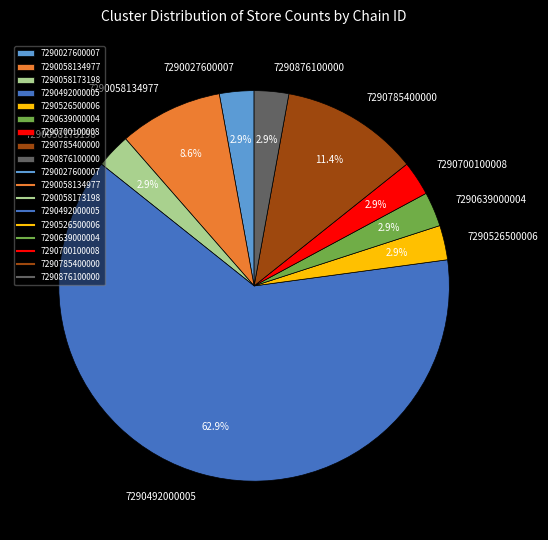

What percentage is the 7290876100000 slice, to the nearest percent?

3%